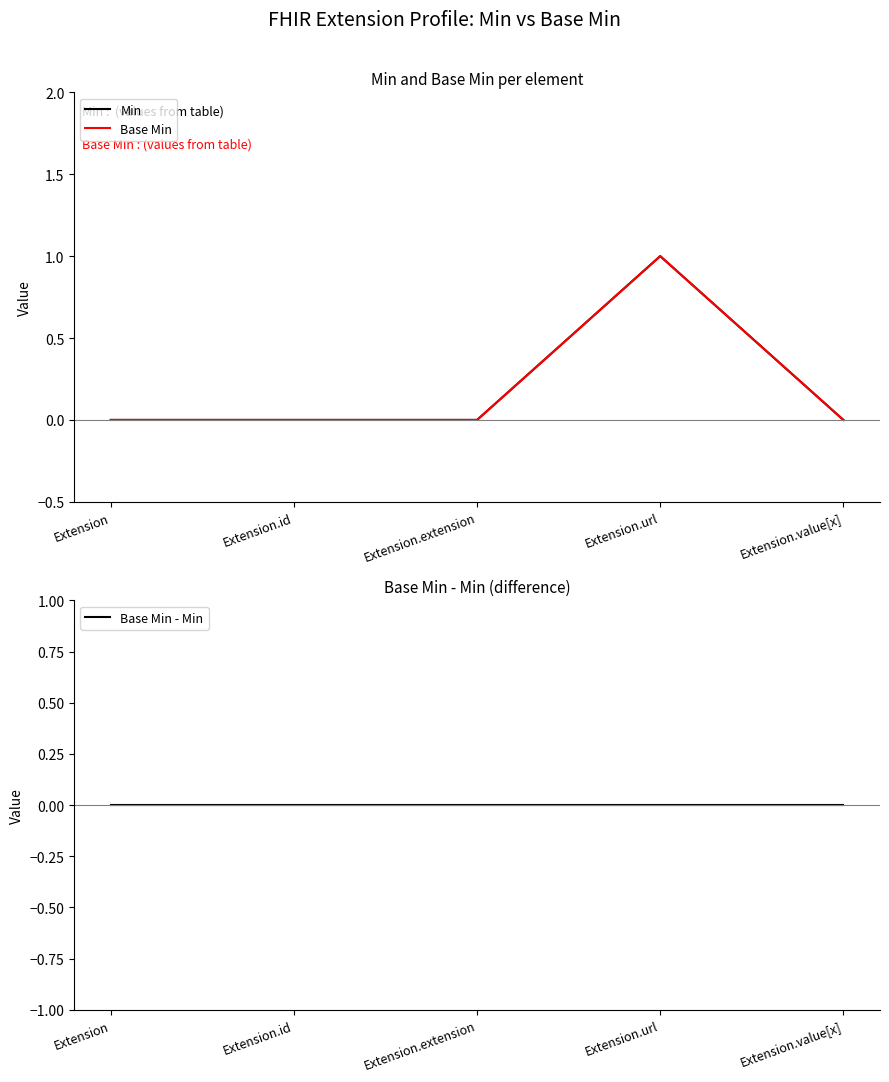

True or false: Min and Base Min - Min cross at least once.

False